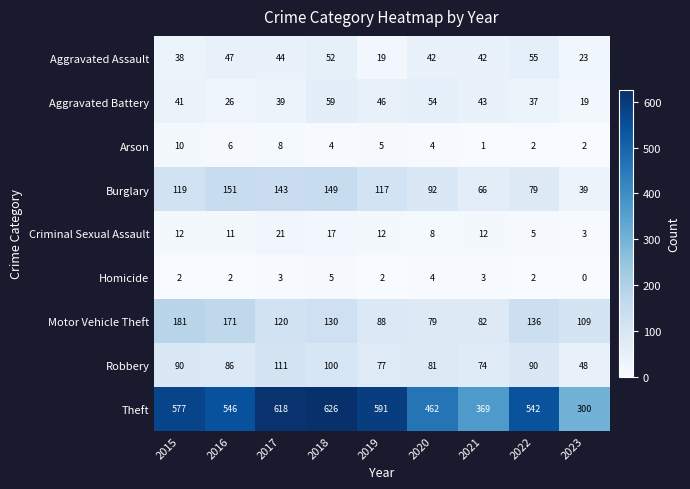

What is the difference between the Theft values at 2023 and 2019?

291